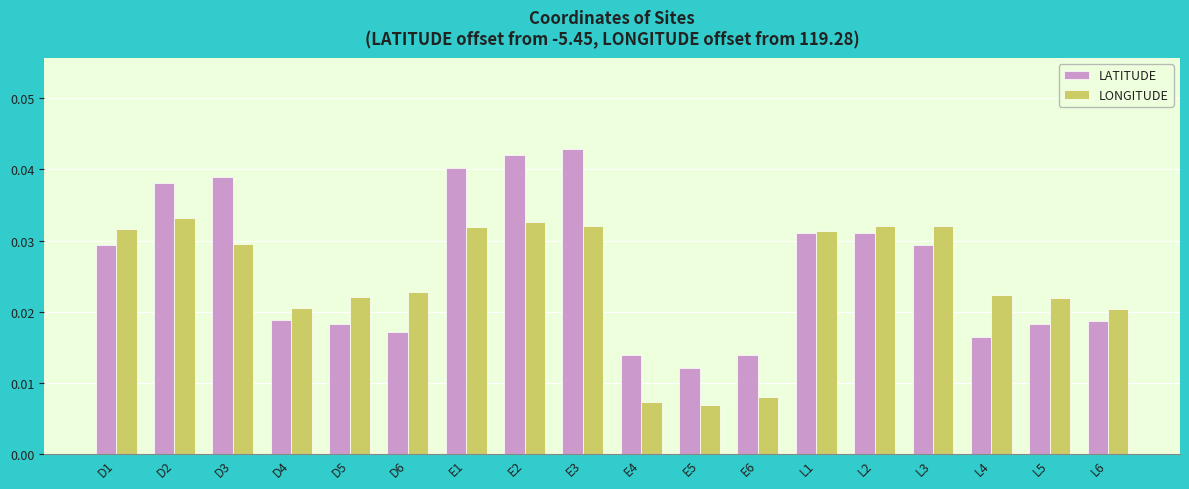

Which series has the widest spread of values?

LATITUDE